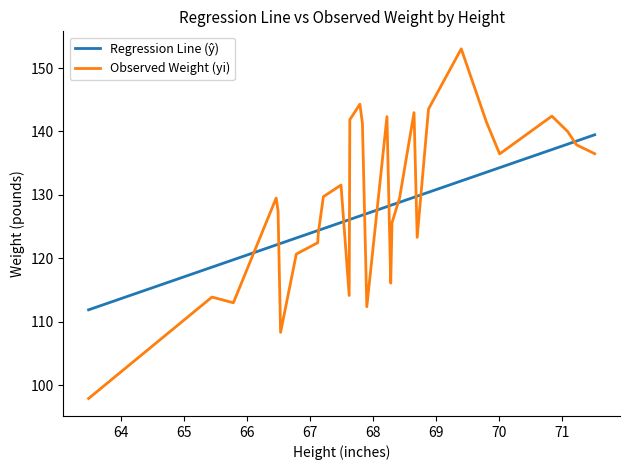

Which series has the largest range (max minus min)?

Observed Weight (yi)